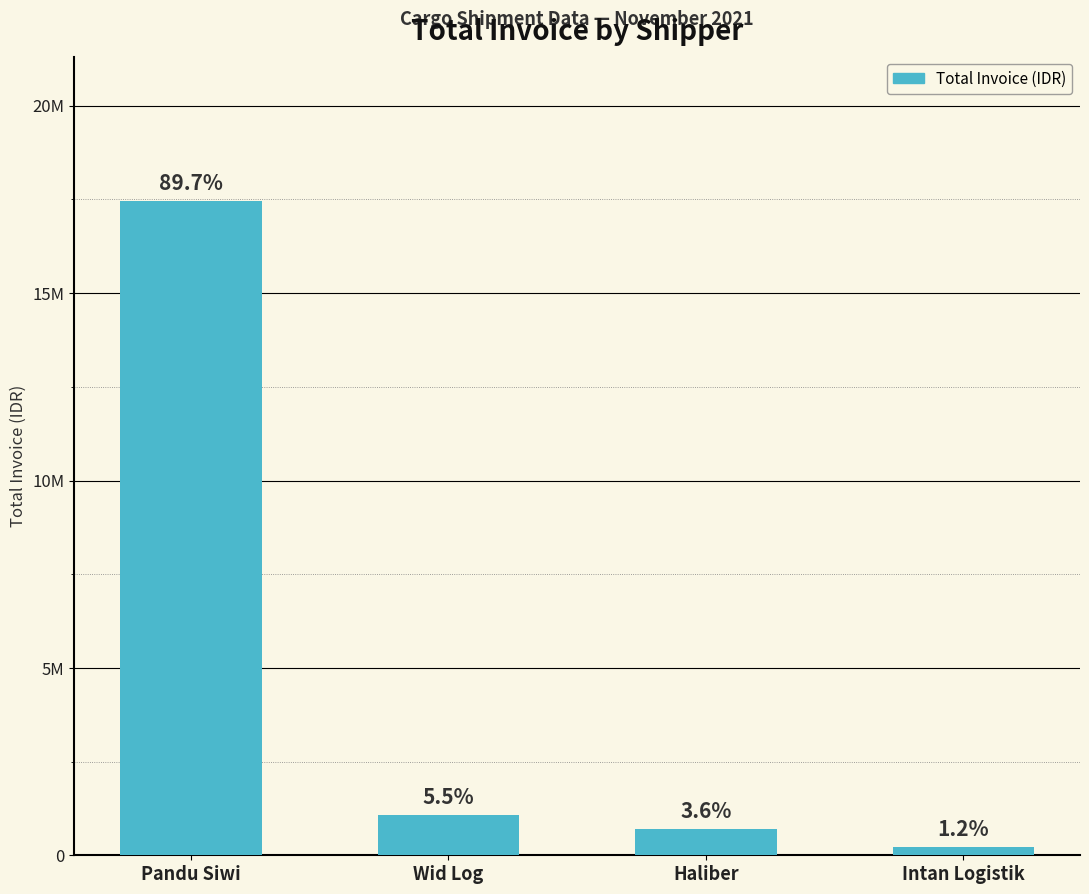

True or false: the data shows 24550979 at Pandu Siwi.

False